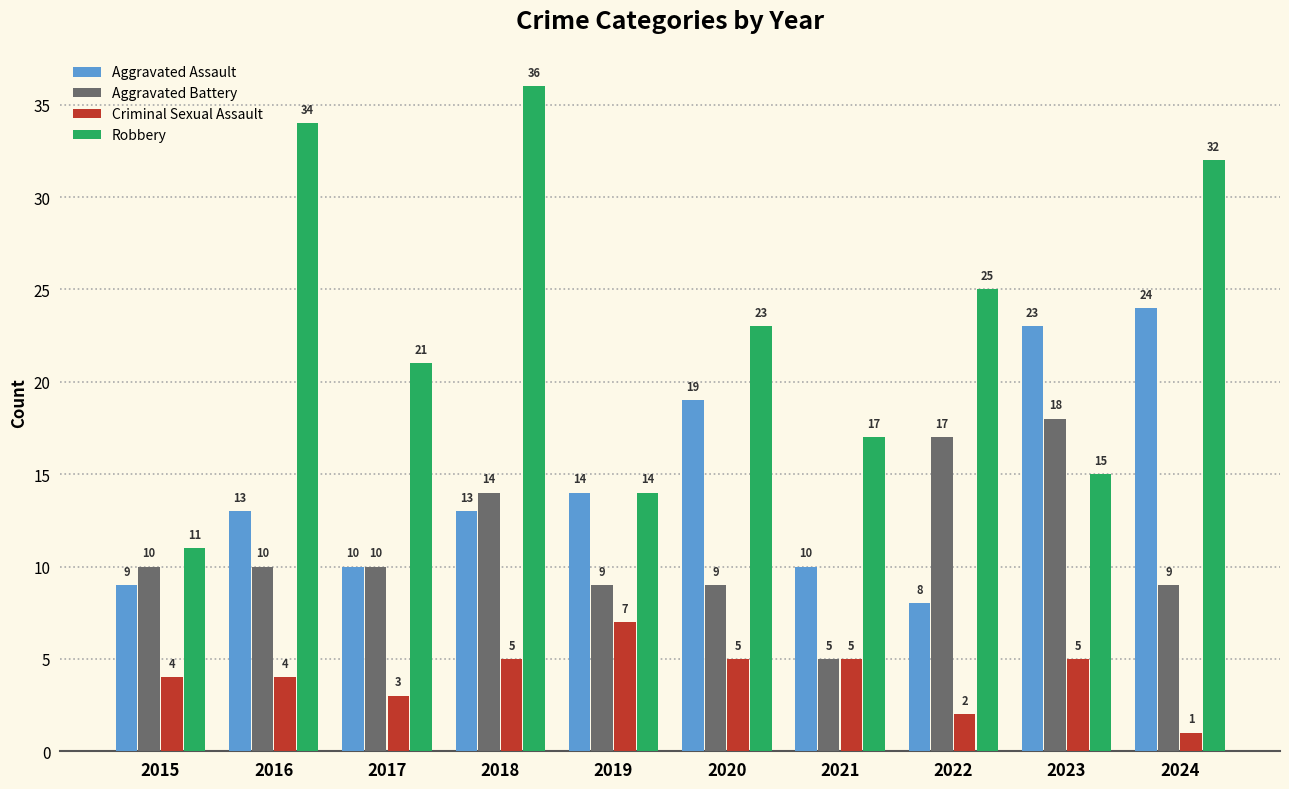

At which label does Aggravated Assault reach its minimum?

2022